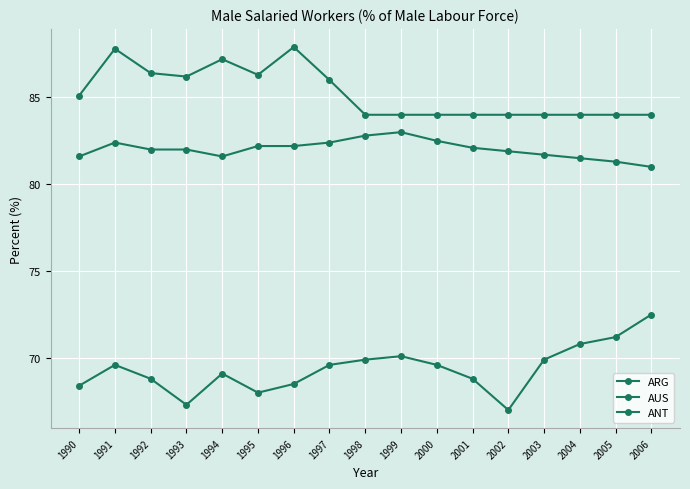

How many lines are shown in the chart?

3